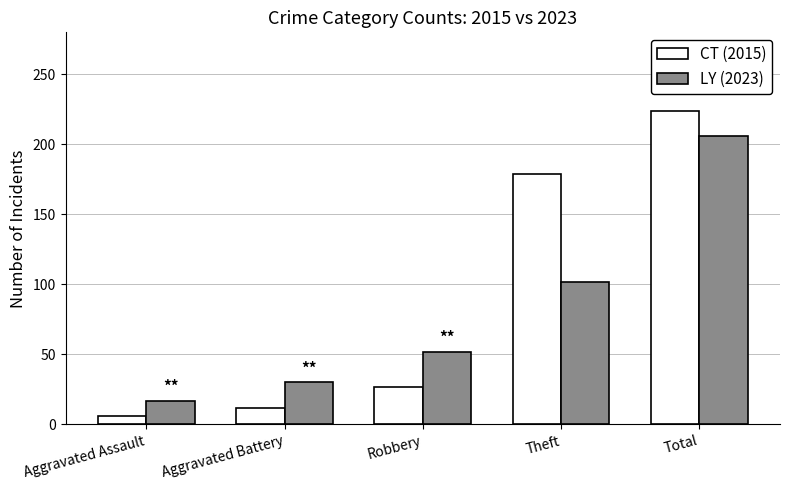

Rank the series by their maximum value, from highest to lowest.

CT (2015), LY (2023)